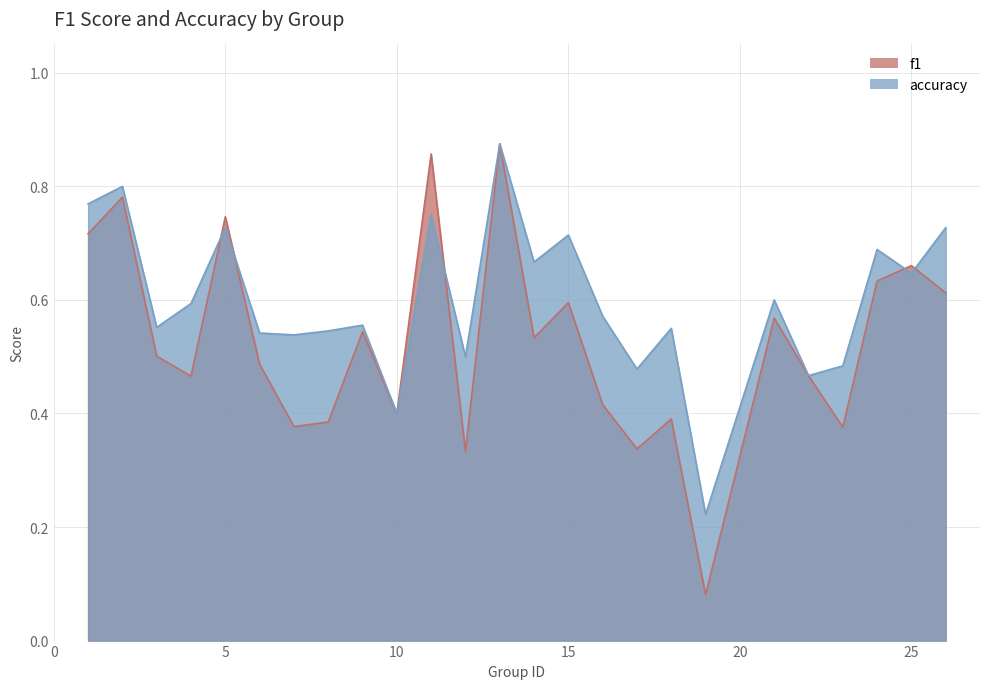

Which series ends up on top after the final intersection of f1 and accuracy?

accuracy